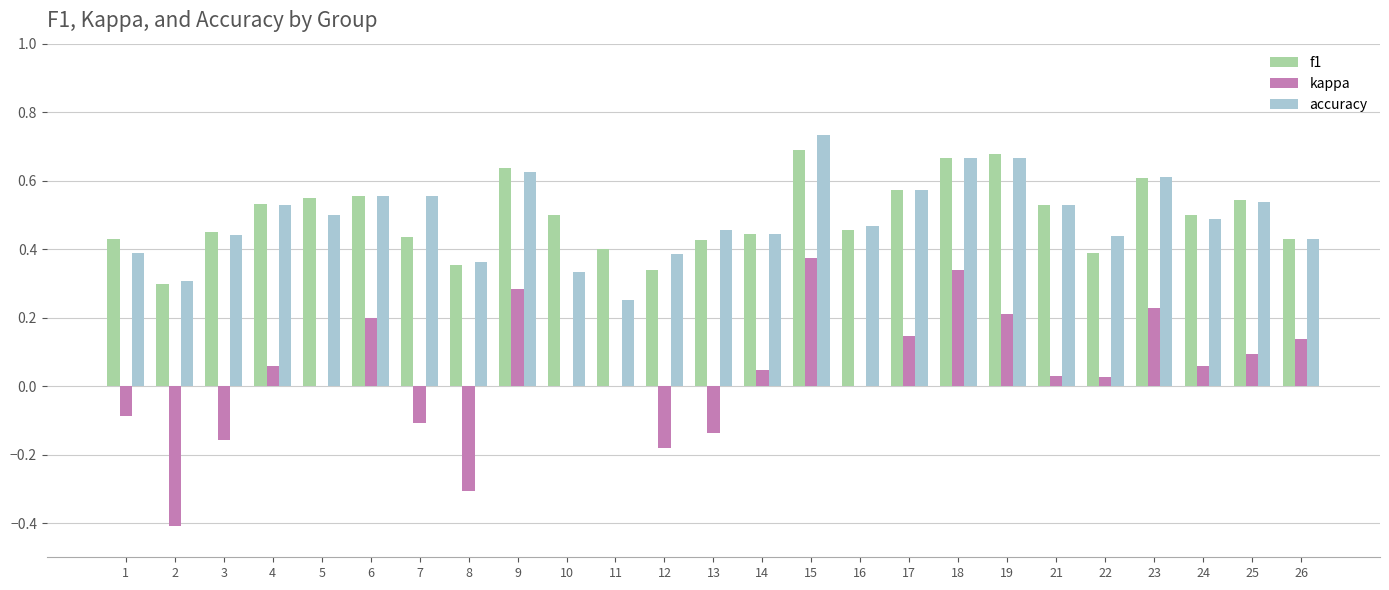

What is the sum of all kappa values?

0.8